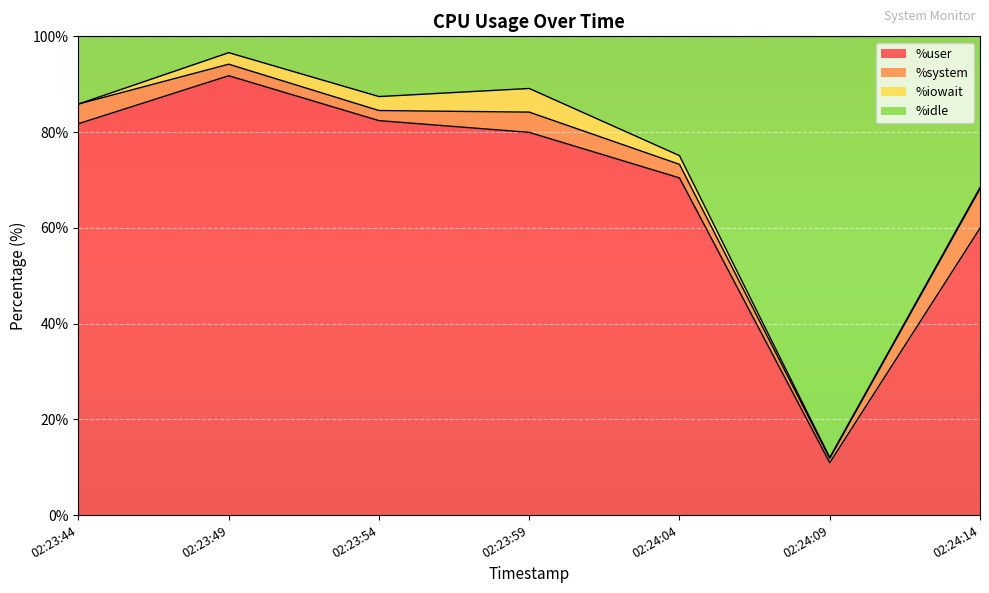

Does the chart display data point markers on the line(s)?

No